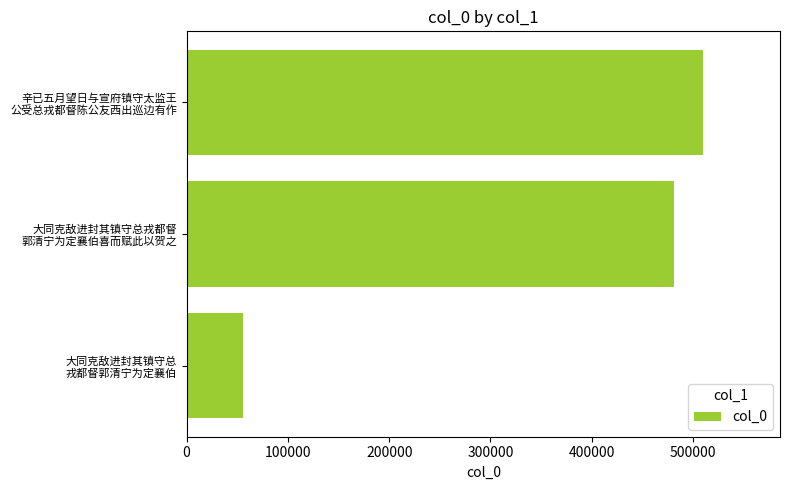

What is the average value?

348665